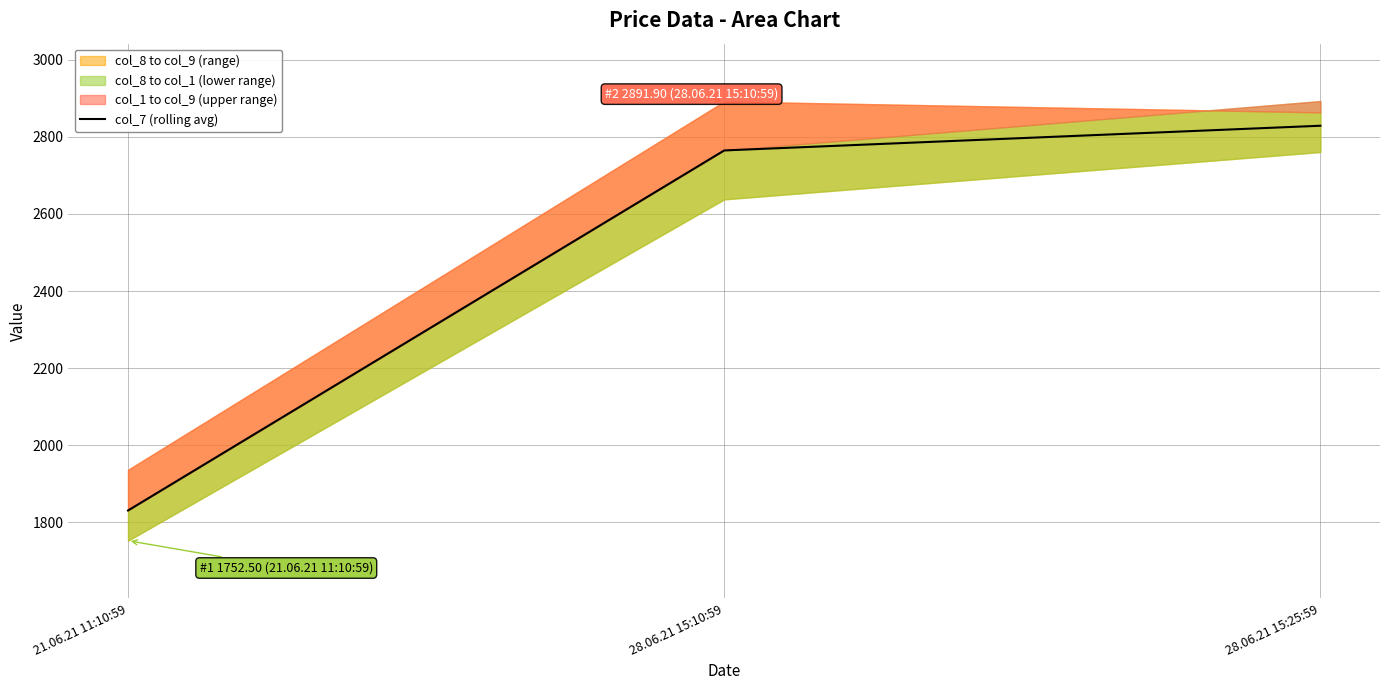

At which label does col_7 (rolling avg) reach its peak?

28.06.21 15:25:59